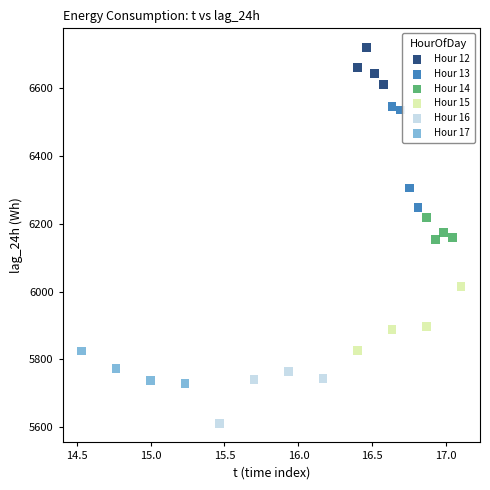

Which series contains the highest Y value?

Hour 12